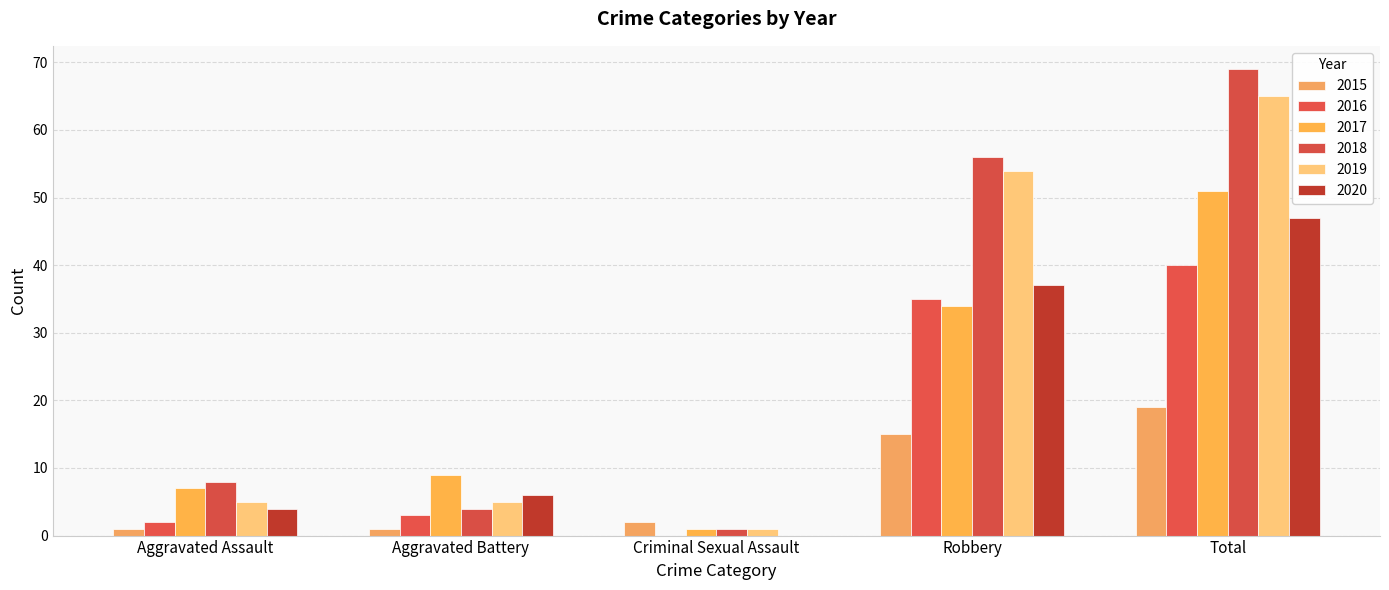

Are the bars grouped side by side (vs. stacked)?

Yes